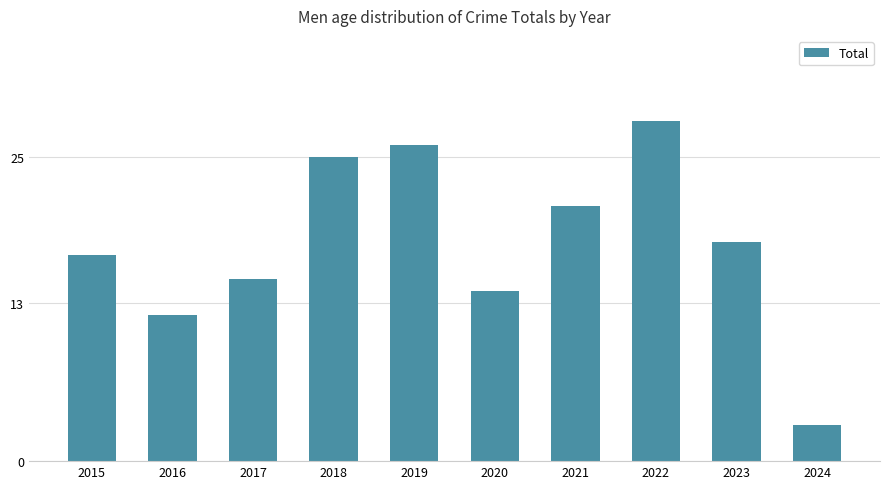

How many data points does each series have?

10